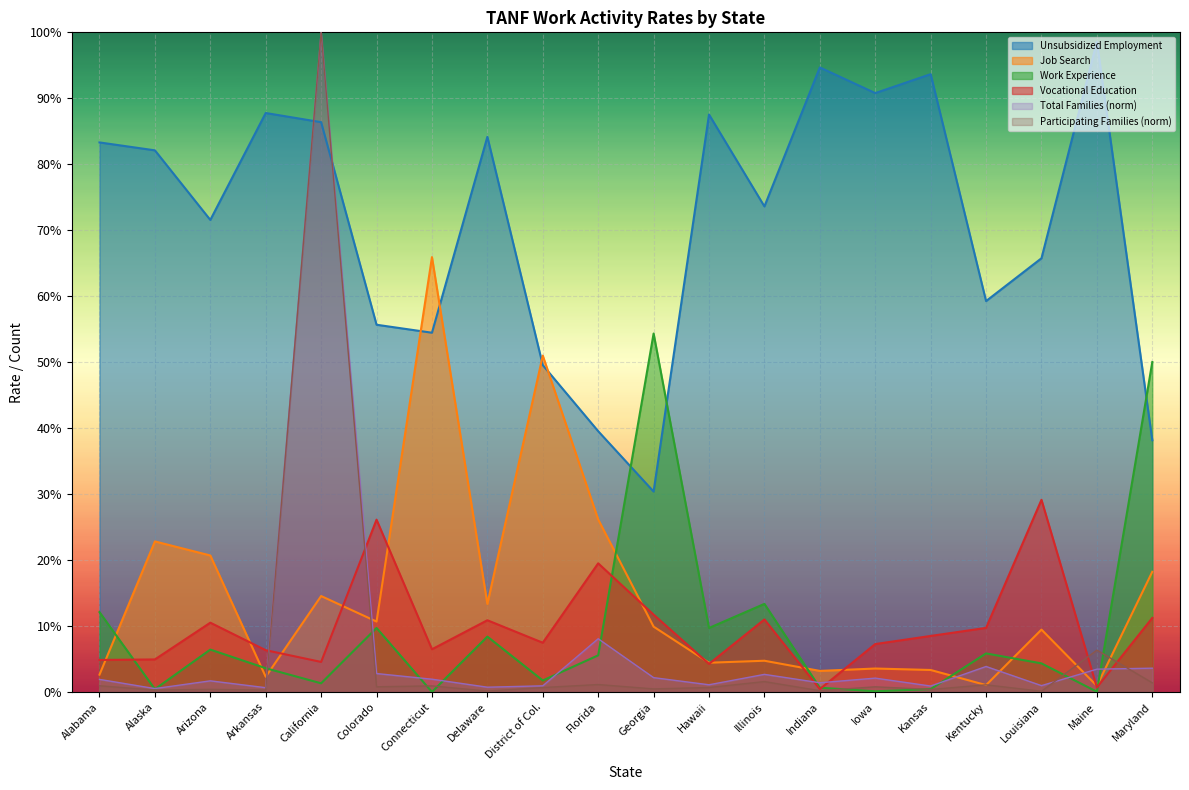

True or false: Vocational Education and Work Experience cross at least once.

True